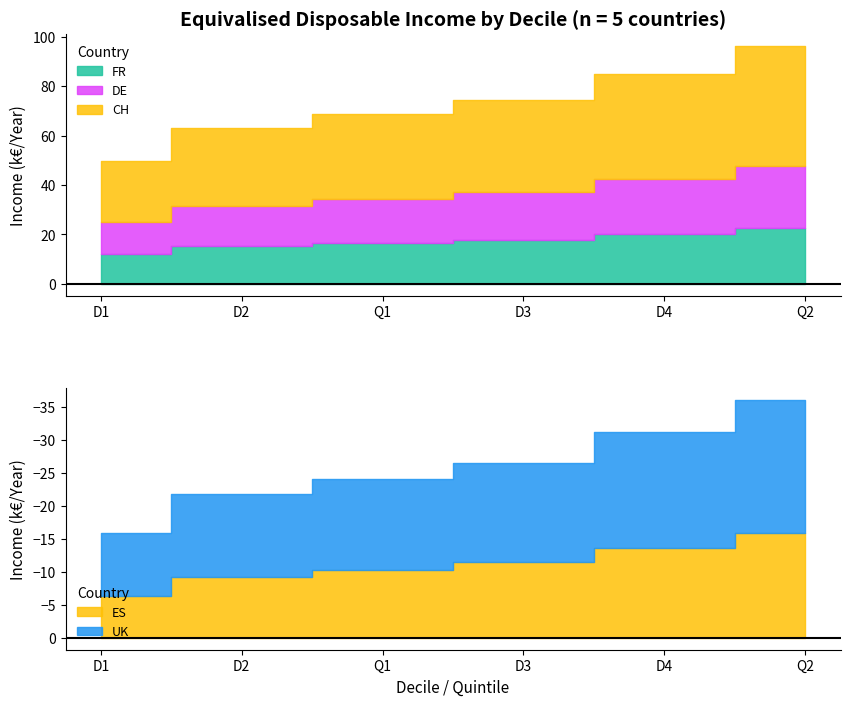

Rank the categories by UK value from lowest to highest.

D1, D2, Q1, D3, D4, Q2